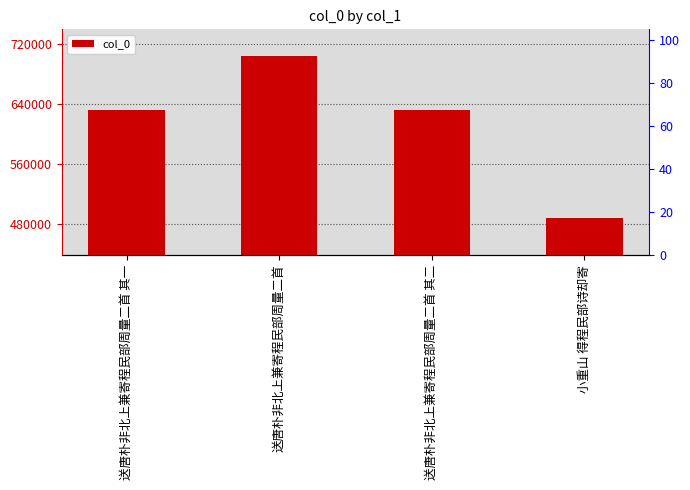

Rank the categories by value from highest to lowest.

送唐朴非北上兼寄程民部周量二首, 送唐朴非北上兼寄程民部周量二首 其二, 送唐朴非北上兼寄程民部周量二首 其一, 小重山 得程民部诗却寄